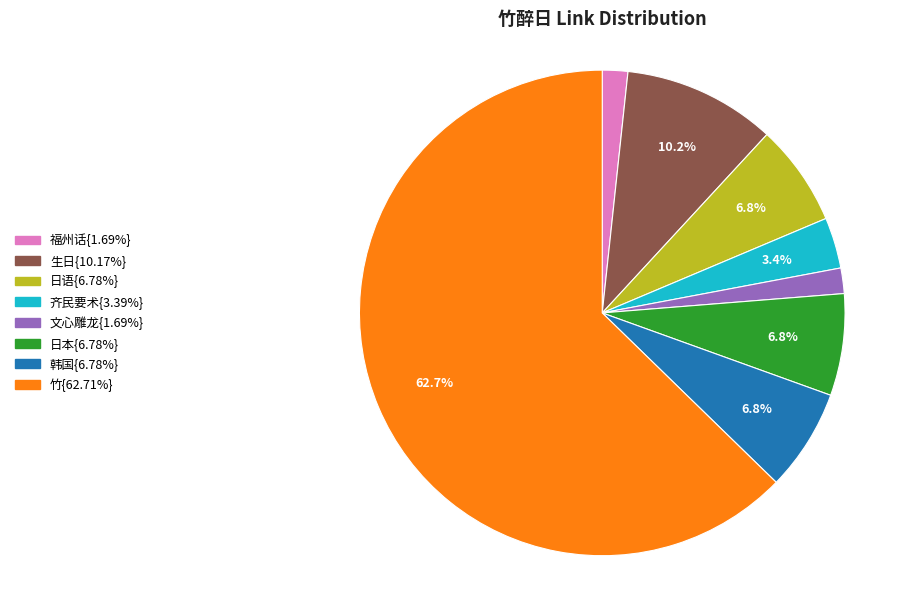

Count the number of slices in the pie.

8